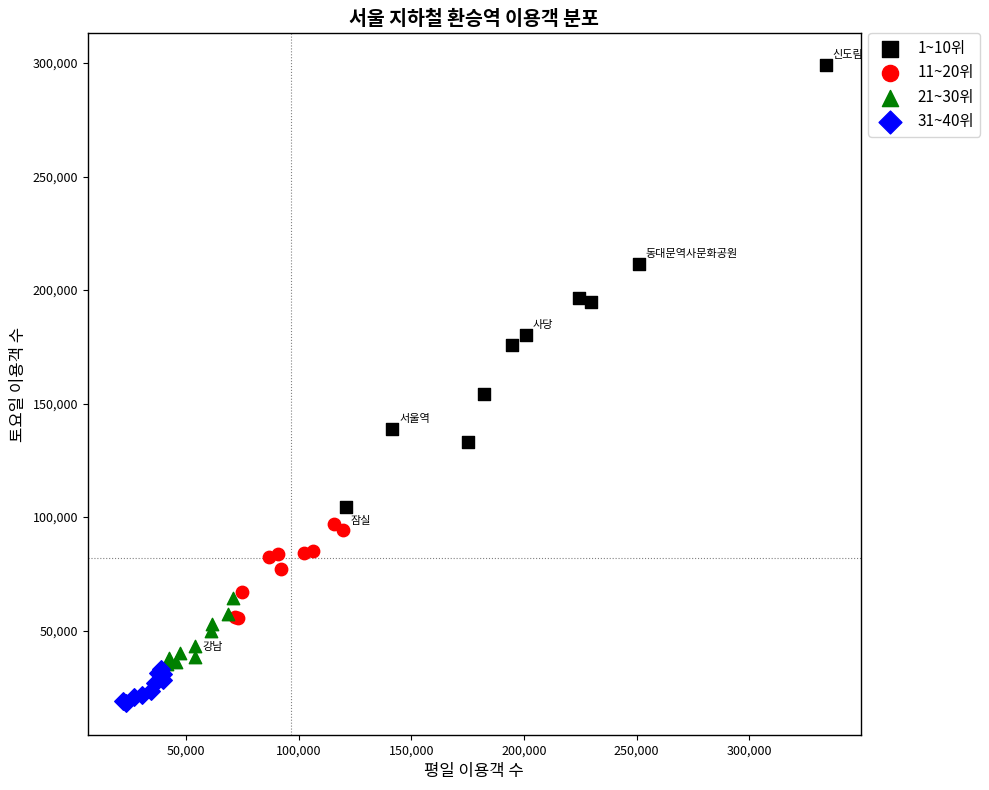

Which series contains the highest Y value?

1~10위